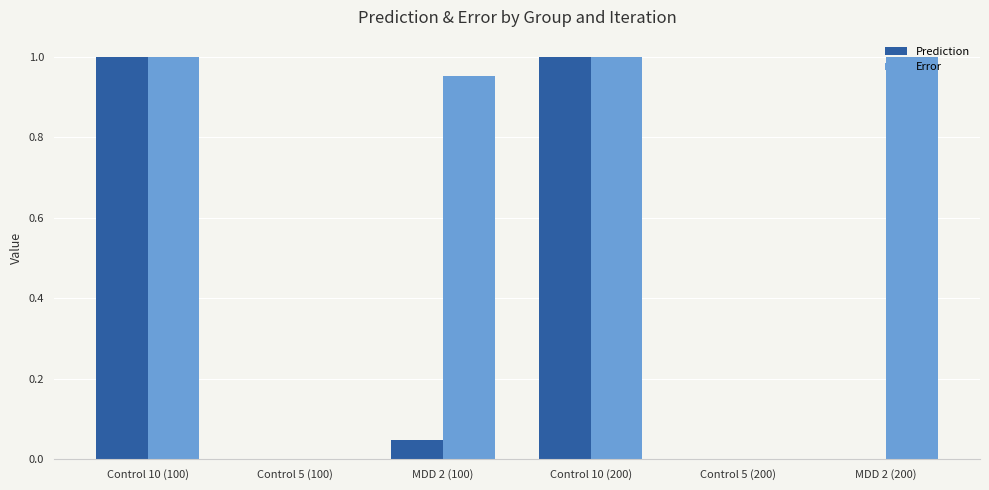

Is it true that Error equals 0.5 at Control 10 (200)?

False